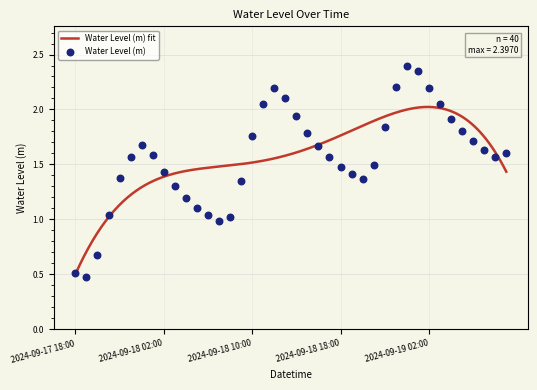

What is the change in value from 2024-09-18 10:00 to 2024-09-19 09:00?

-0.2